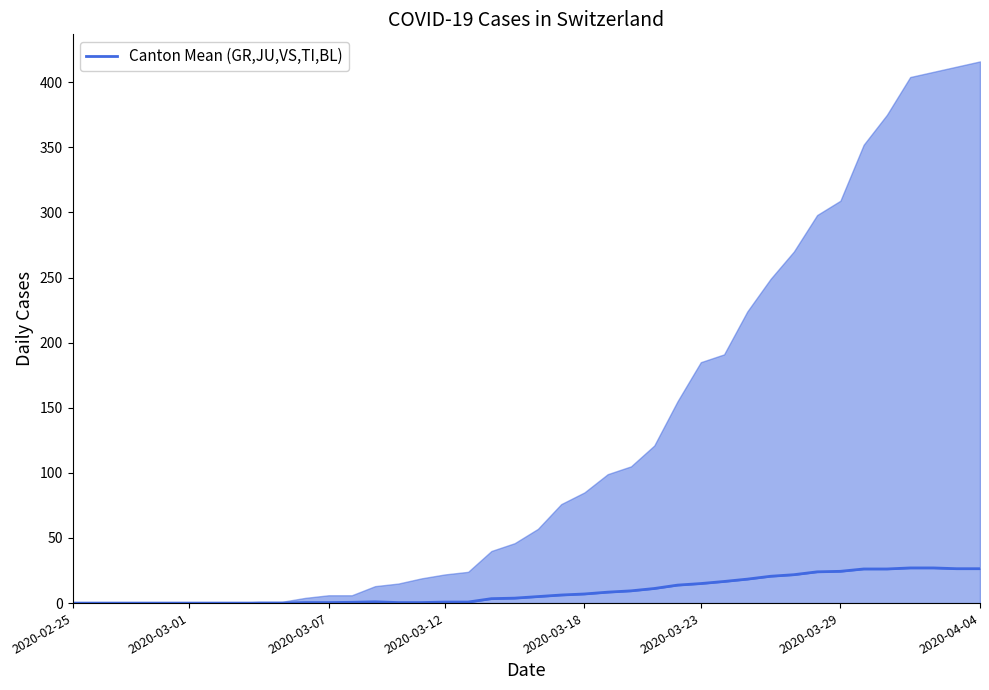

What is the value of the 28th point from the left?

15.0